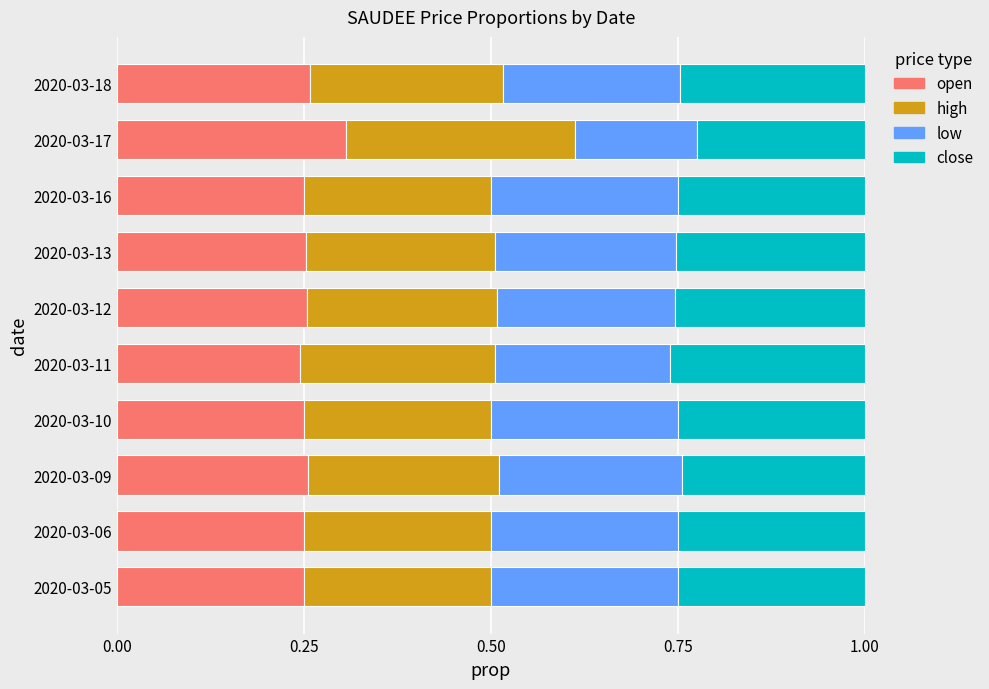

What are all the series names shown in the legend?

open, high, low, close